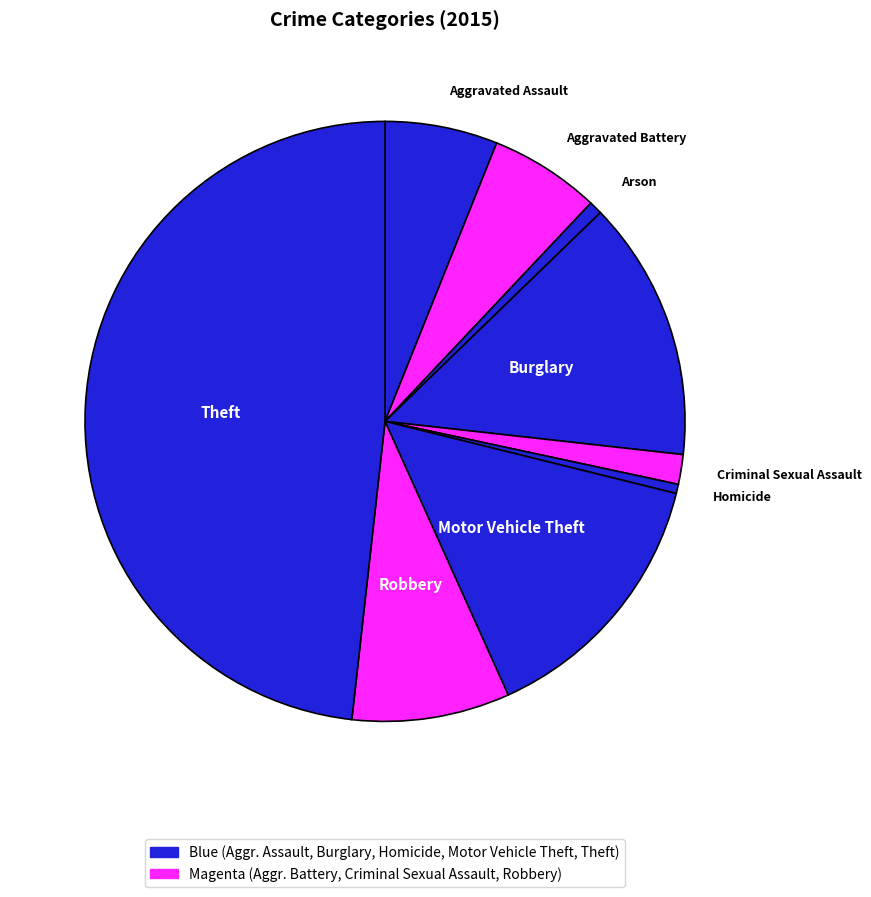

How many slices are in this pie chart?

9